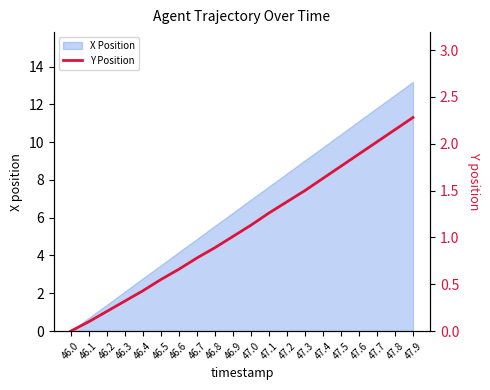

Reading right to left, list all the values displayed in this chart.

47.9=2.3	47.8=2.2	47.7=2.0	47.6=1.9	47.5=1.8	47.4=1.6	47.3=1.5	47.2=1.4	47.1=1.3	47.0=1.1	46.9=1.0	46.8=0.9	46.7=0.8	46.6=0.7	46.5=0.6	46.4=0.4	46.3=0.3	46.2=0.2	46.1=0.1	46.0=0.0